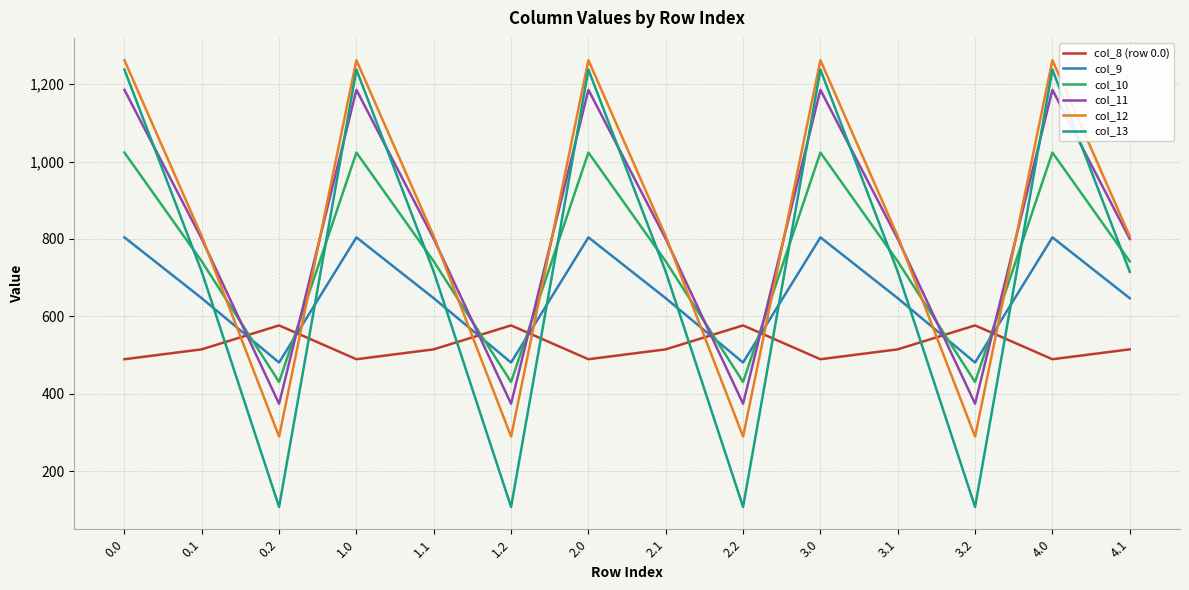

True or false: col_8 (row 0.0) and col_13 intersect in this chart.

True